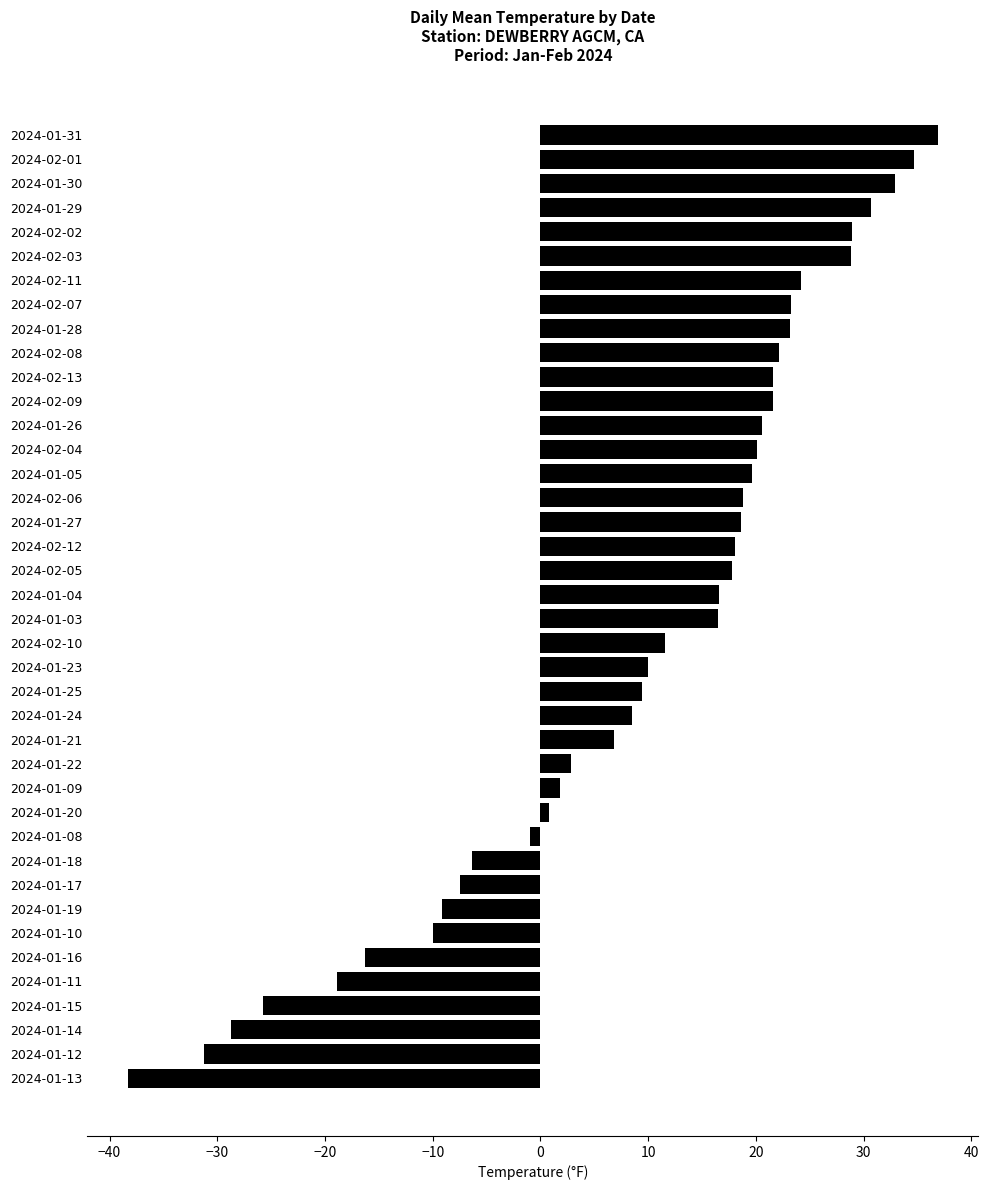

What is the difference between the maximum and minimum values?

75.2